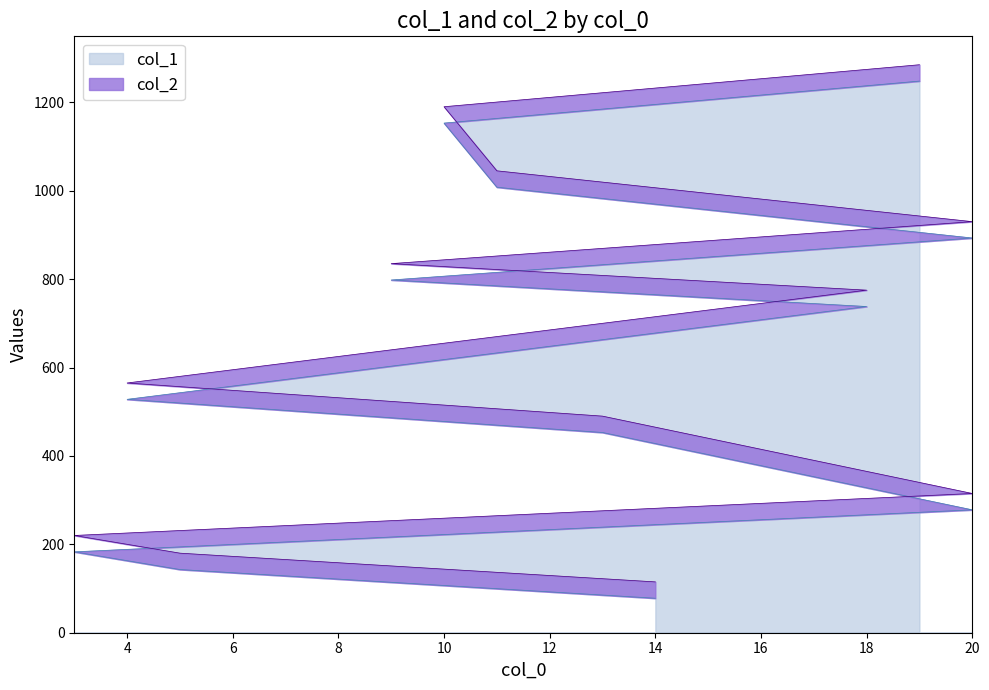

What is the difference between the col_2 values at 13 and 10?

700